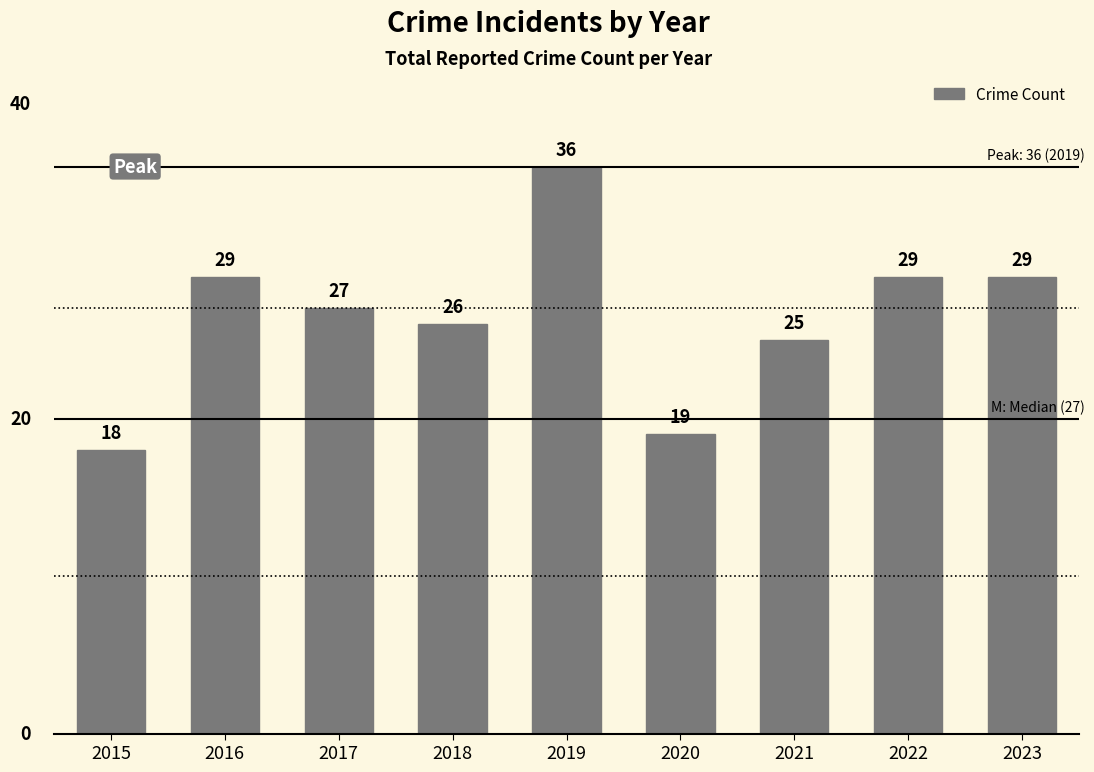

Is it true that the value at 2020 is 6?

False